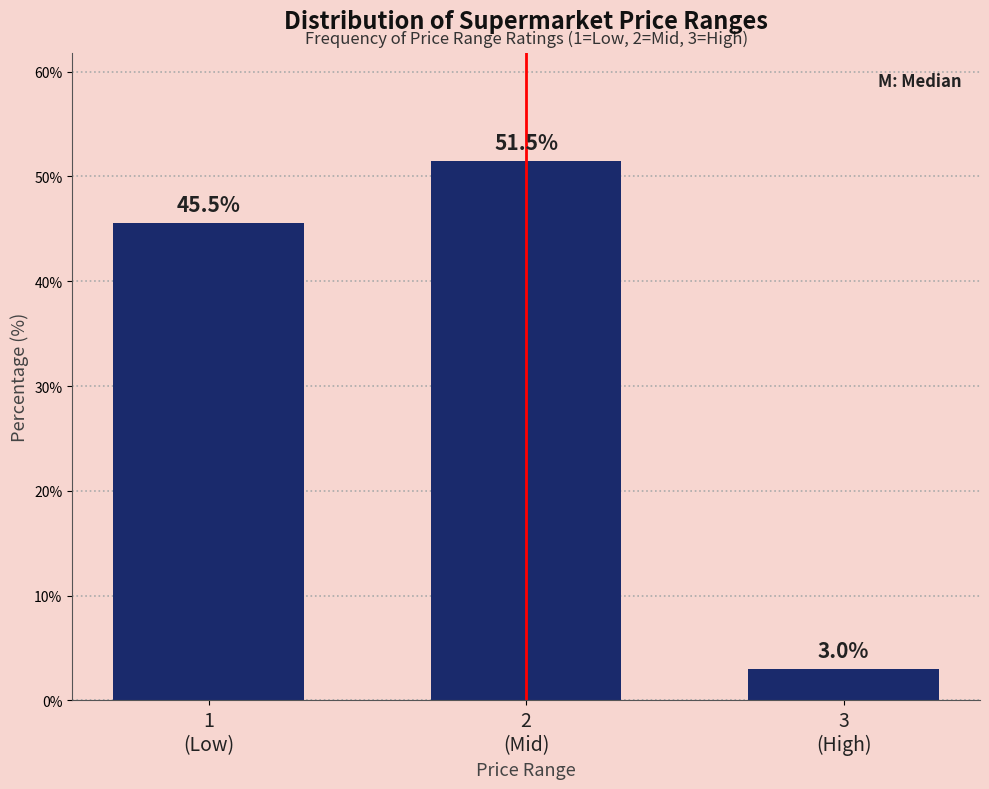

Reading right to left, extract all data points from this chart.

3.0	51.5	45.5